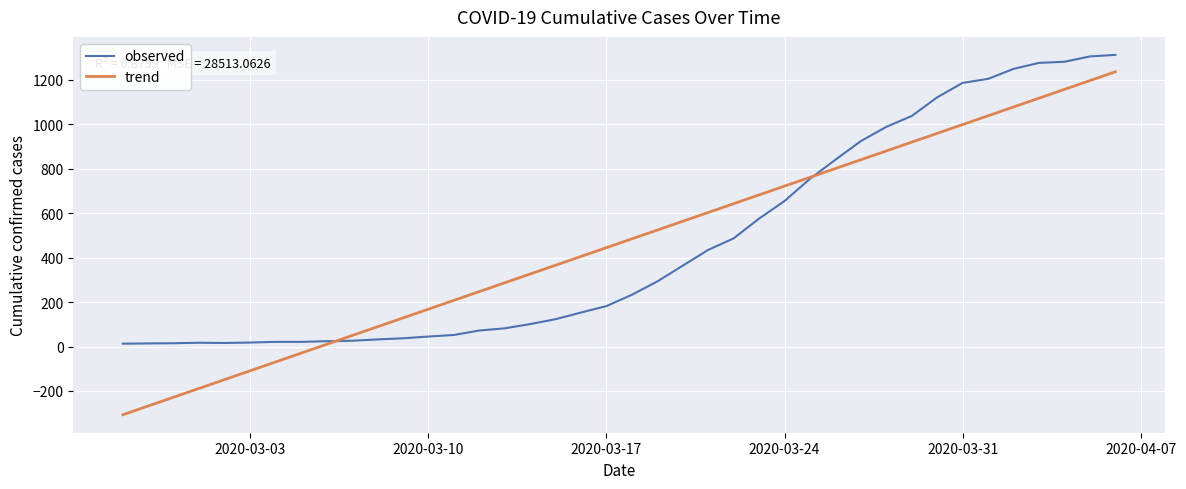

What is the highest value of the trend series?

1236.8